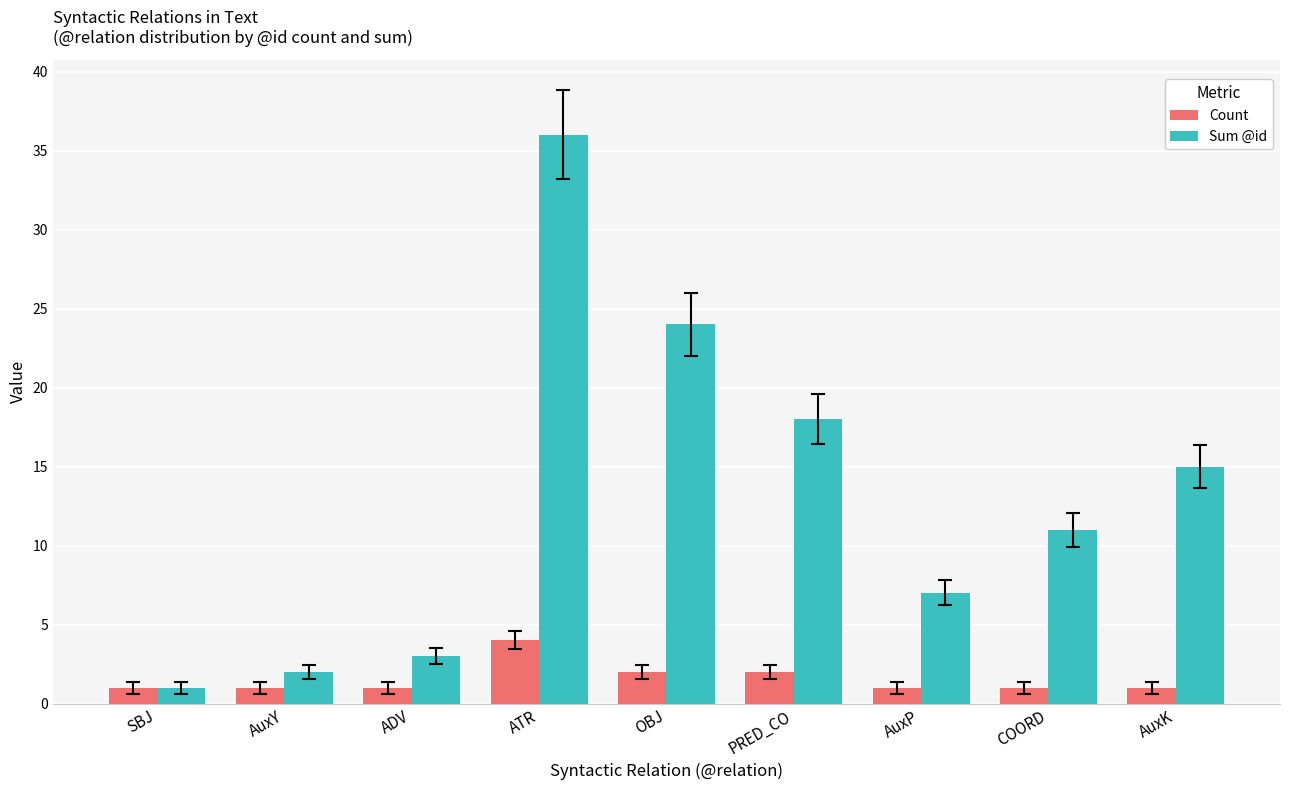

Which series has the largest range (max minus min)?

Sum @id